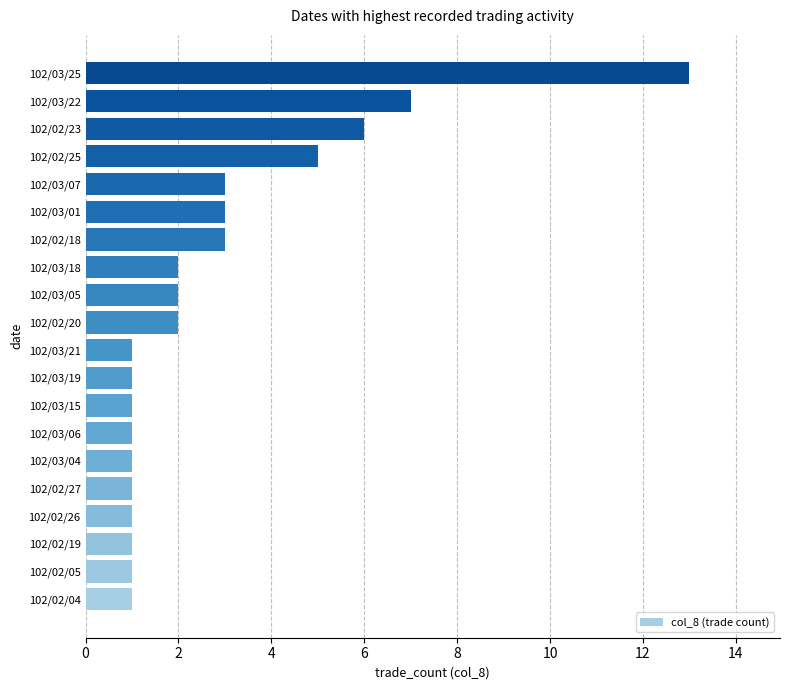

Is it true that the value at 102/02/20 is 2?

True